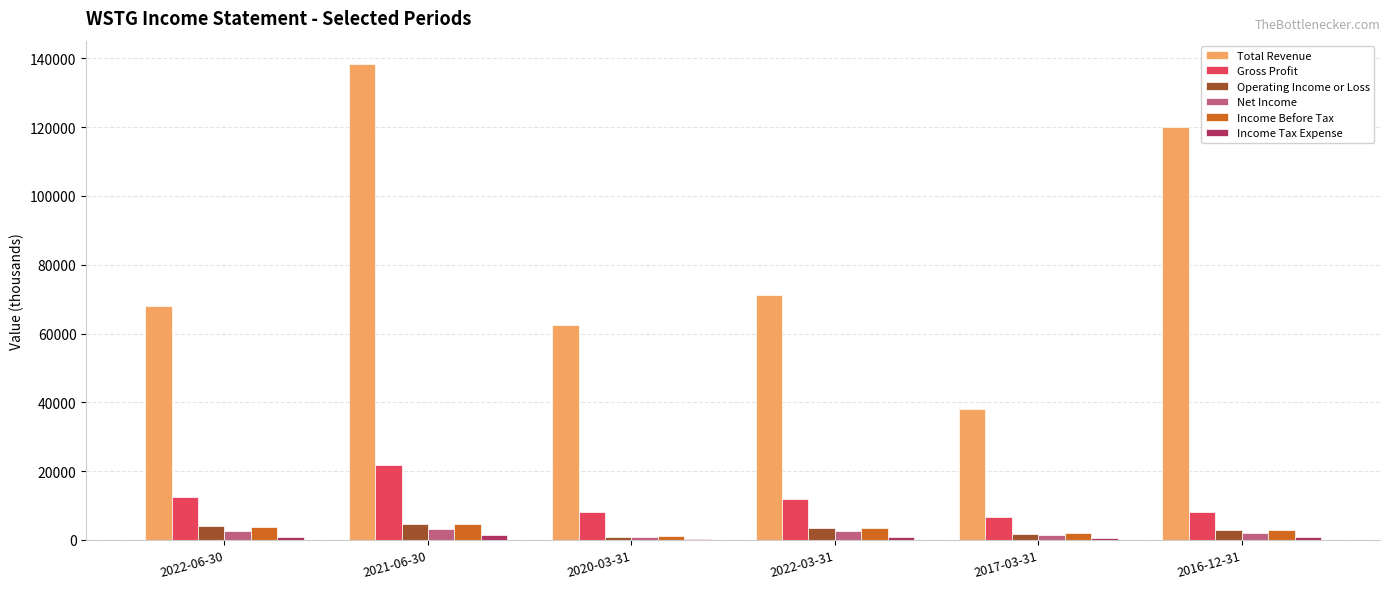

Count the number of categories in the chart.

6